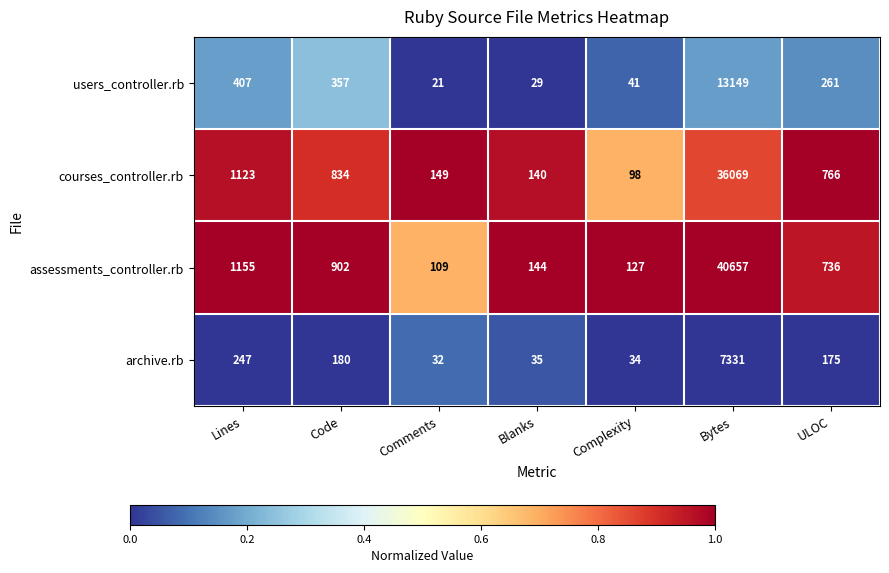

Which series has the largest range (max minus min)?

assessments_controller.rb